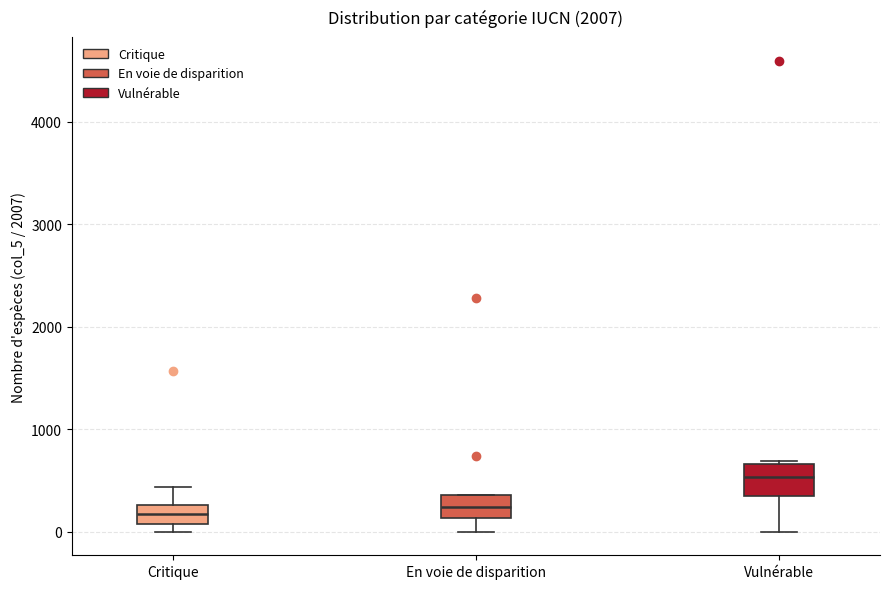

Reading left to right, transcribe this box plot: for each box, give where its median line is, the range the box spans, and where its two whiskers end, as read against the y-axis. The values are not printed on the chart, so give them approximately, as read against the axis.

Critique: median 200, box 100 to 300, whiskers 0 to 400
En voie de disparition: median 200, box 100 to 400, whiskers 0 to 400
Vulnérable: median 500, box 400 to 700, whiskers 0 to 700 (just above the box's upper edge)